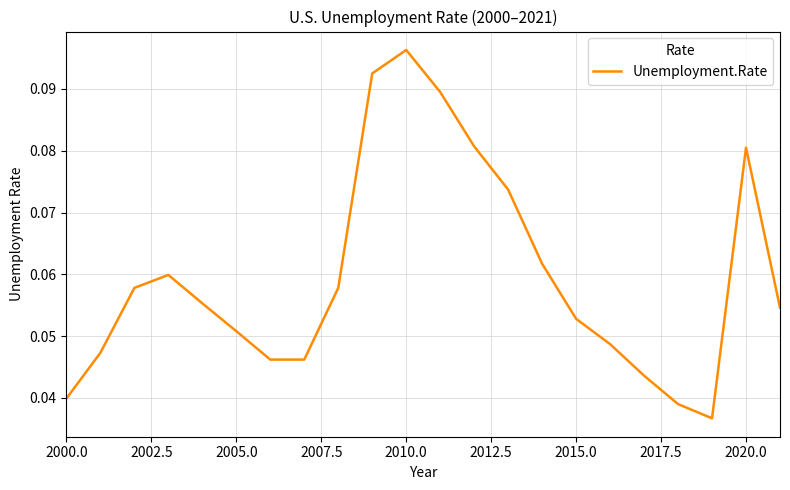

How many interior local peaks (higher than both neighbors) does the data have?

3